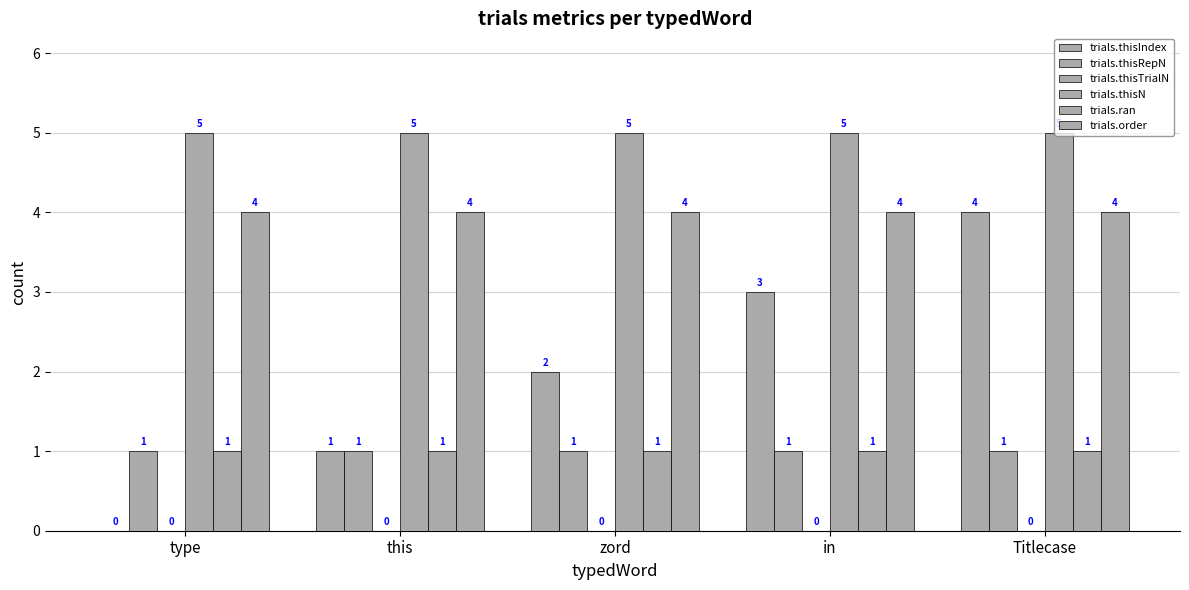

Between this and in, which is larger?

in